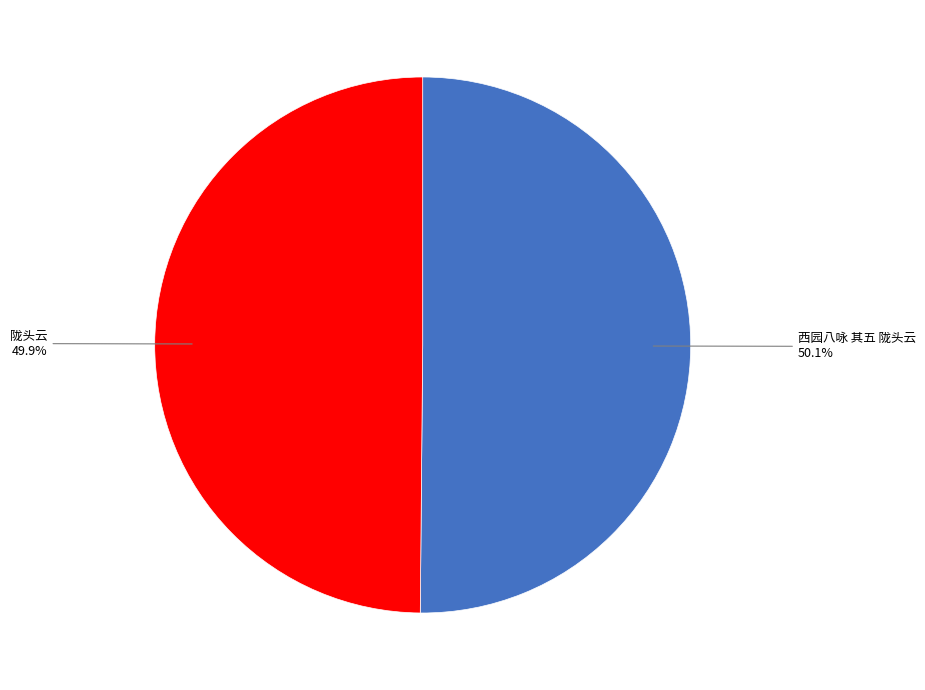

Do 西园八咏 其五 陇头云 and 陇头云 together represent more than half of the pie?

Yes